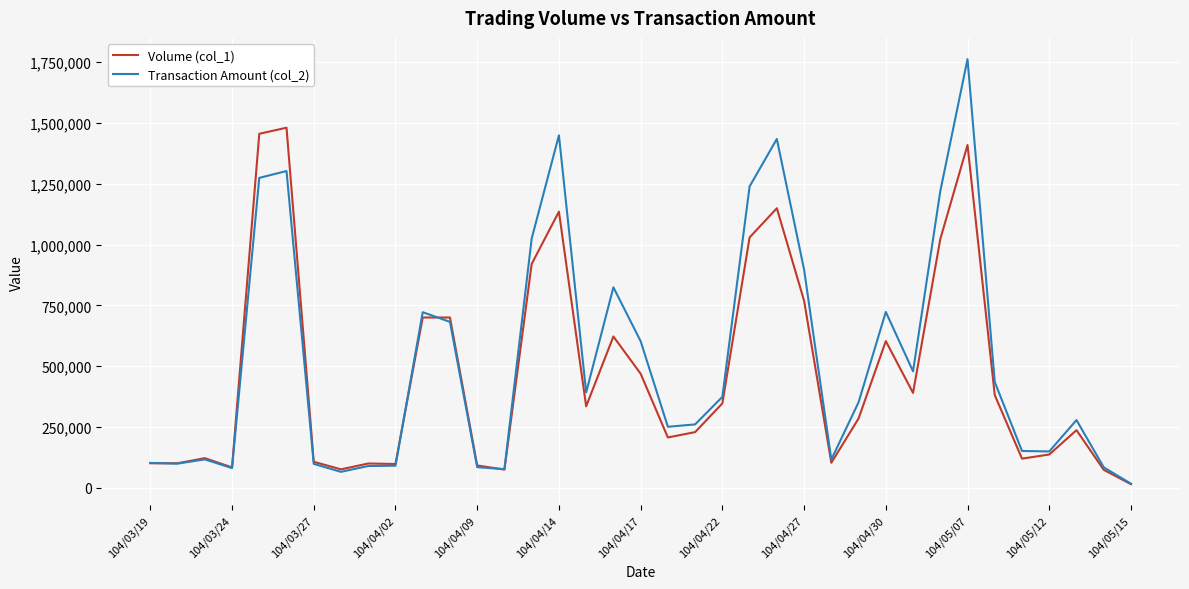

Rank the series by their maximum value, from lowest to highest.

Volume (col_1), Transaction Amount (col_2)